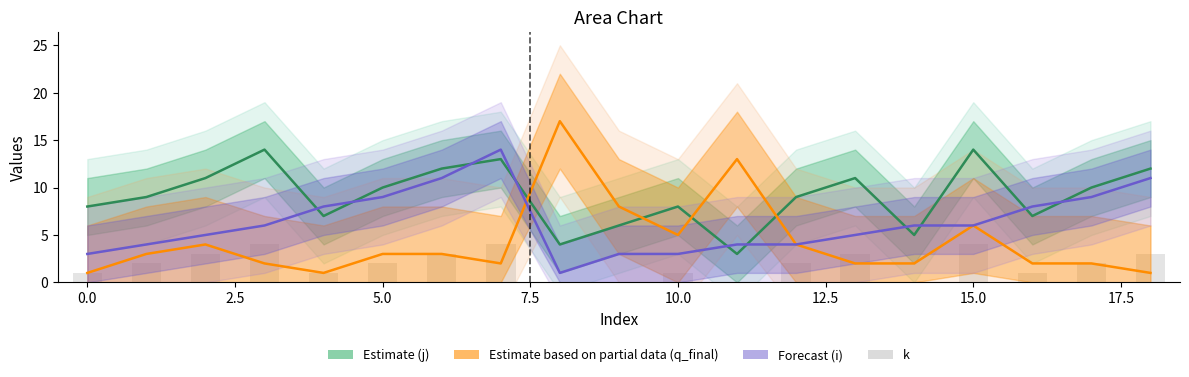

What is the difference between the second highest and minimum values in the q_final series?

12